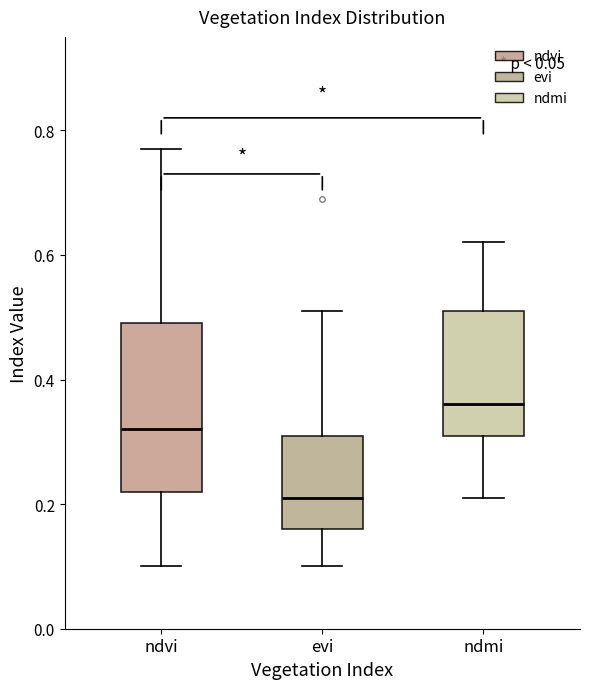

Which box is the tallest, from its lower edge to its upper edge?

ndvi